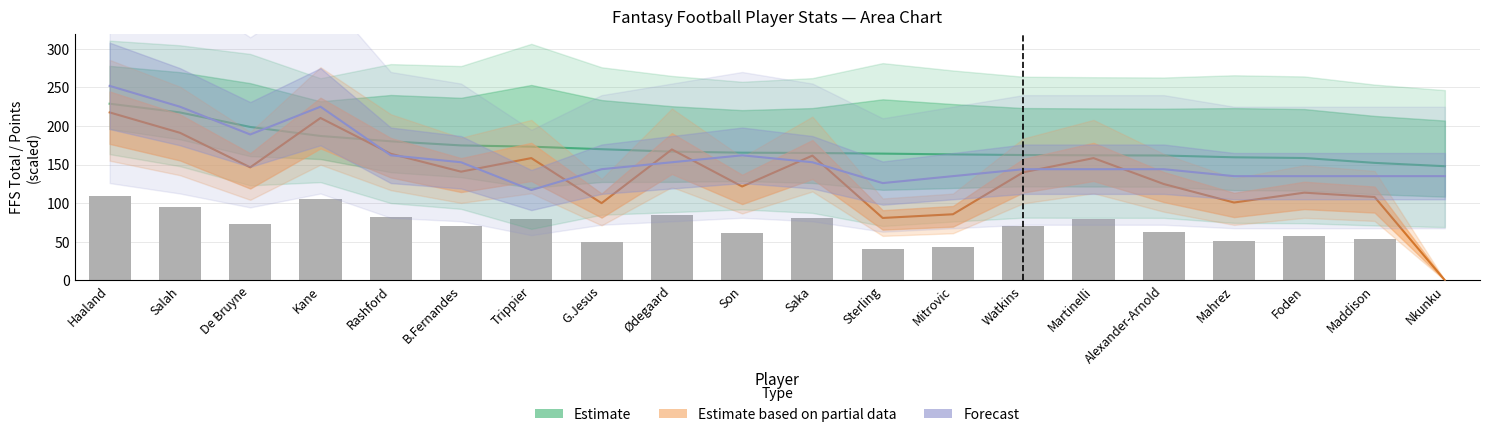

List the series in order of their overall mean, highest first.

Estimate, Forecast, Estimate based on partial data